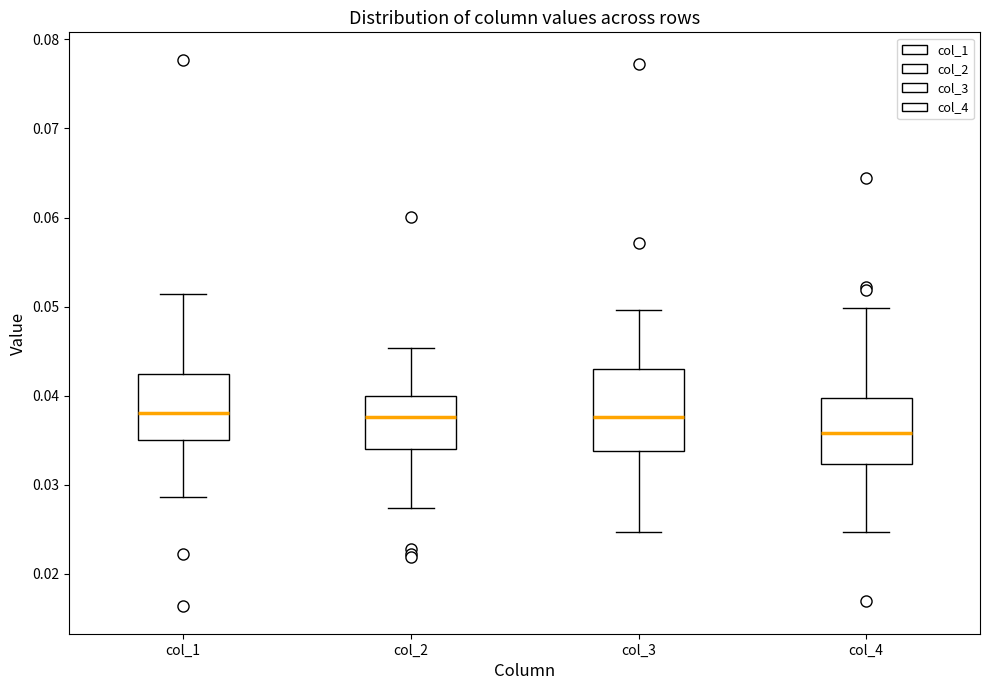

Where does the upper whisker of the box for col_1 end on the y-axis? The values are not printed on the chart, so give them approximately, as read against the axis.

0.051